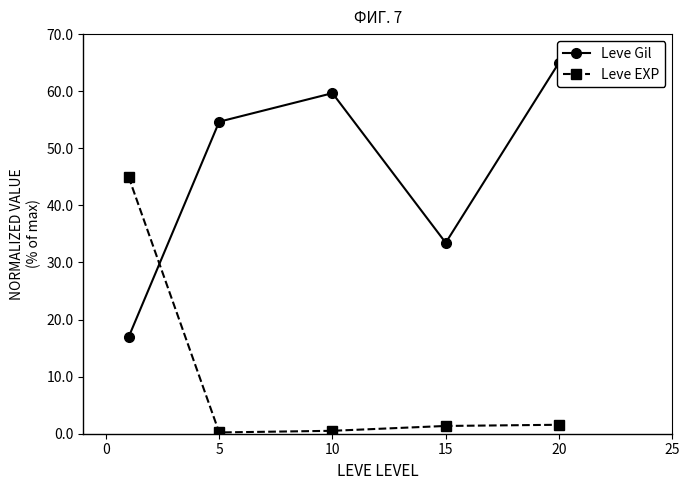

How many lines are shown in the chart?

2